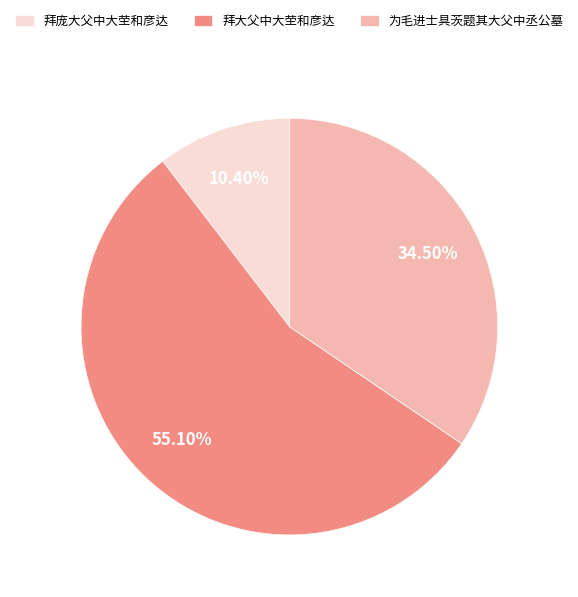

True or false: 拜大父中大茔和彦达 accounts for 42% of the total.

False